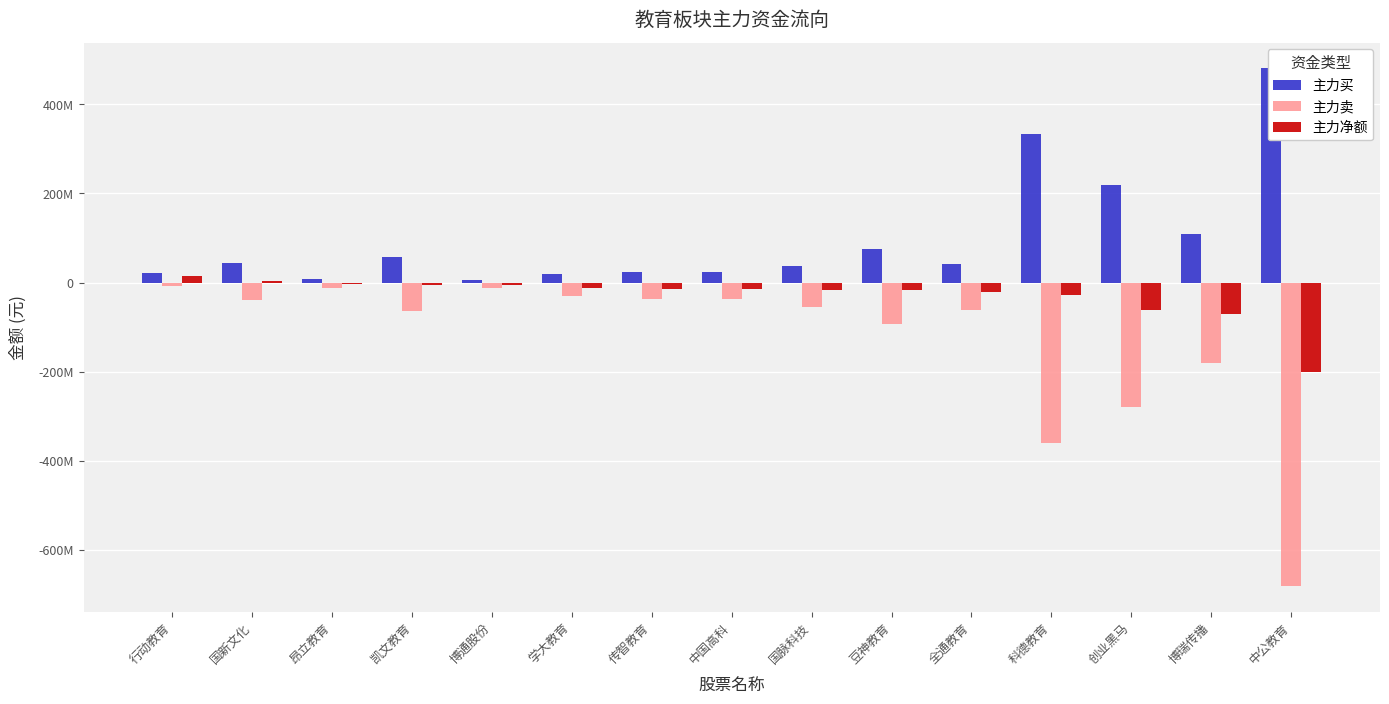

At which label does 主力净额 first exceed -14661403?

行动教育